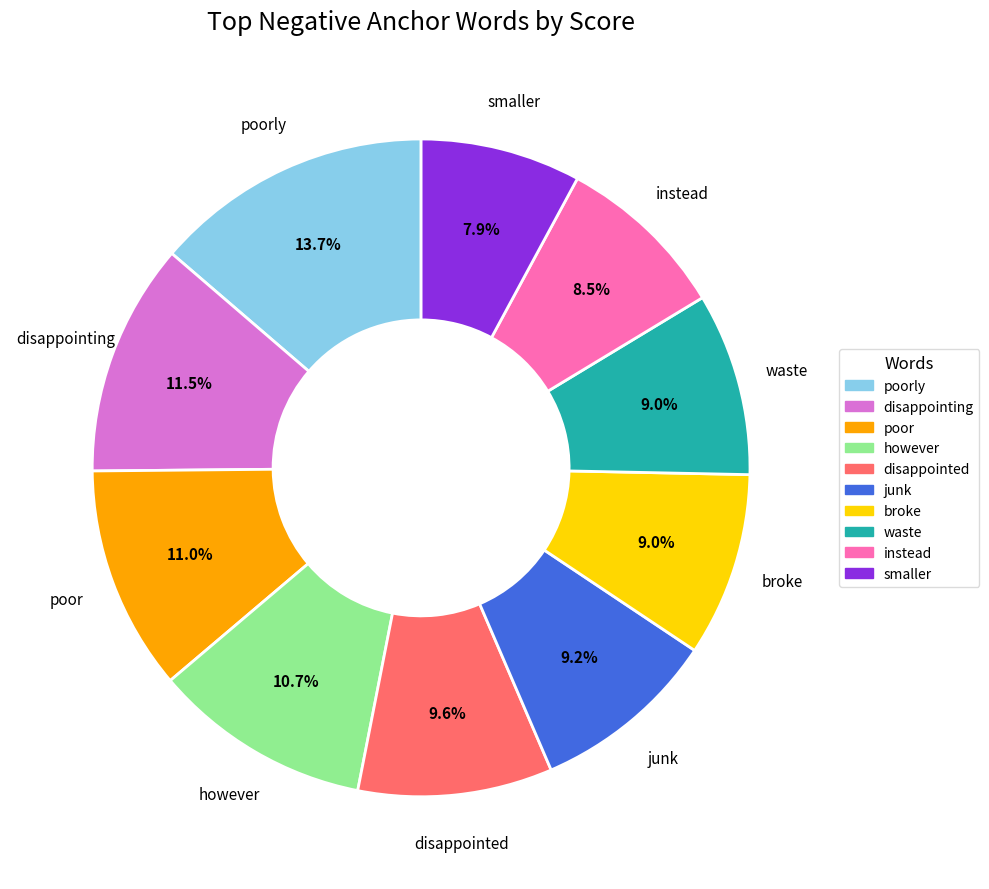

What portion of the pie excludes poorly?

86.3%